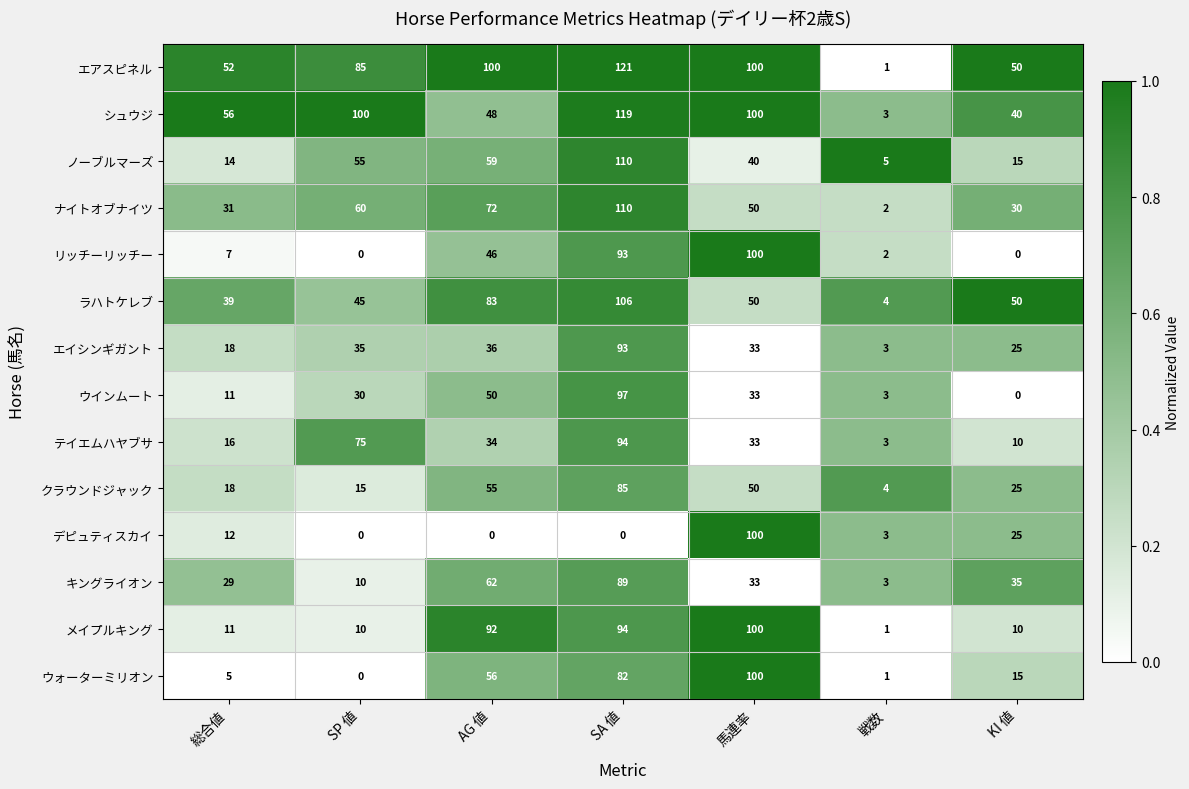

Count the number of data series in this chart.

14